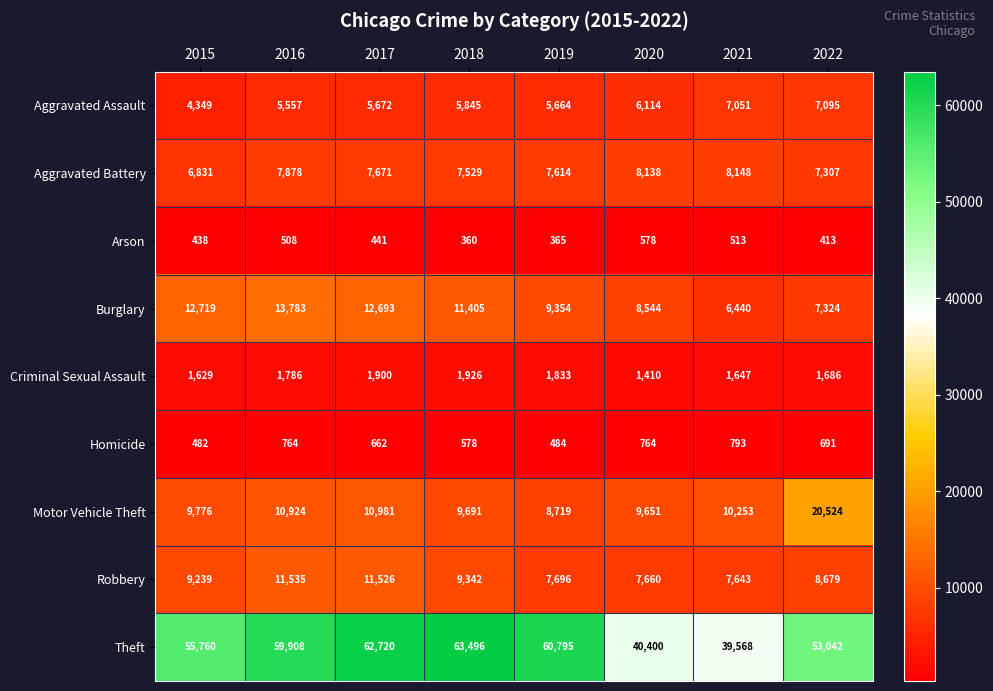

Which category has the highest value across all series?

2018